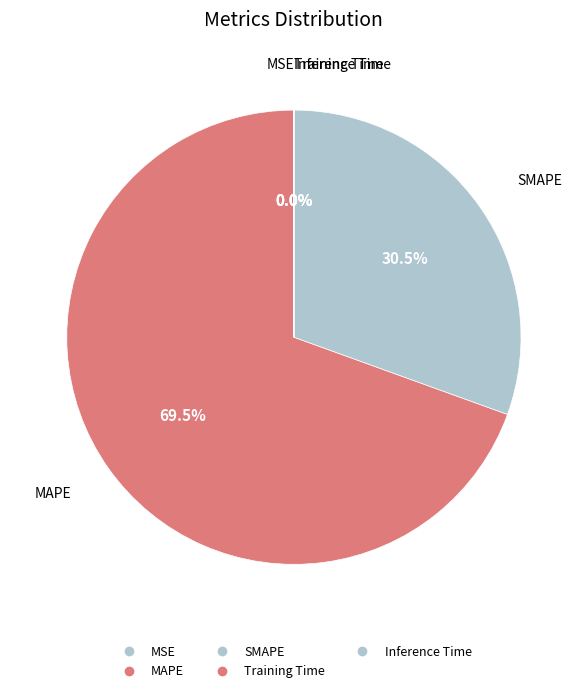

Which slice is the smallest?

Inference Time